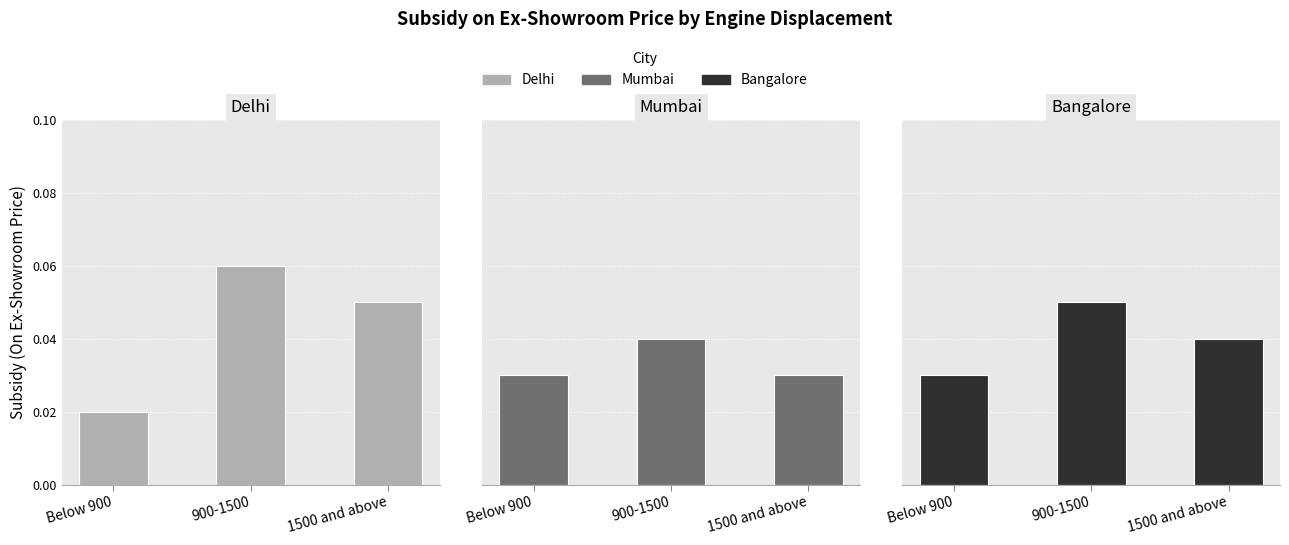

What is the total value across all series at Below 900?

0.1